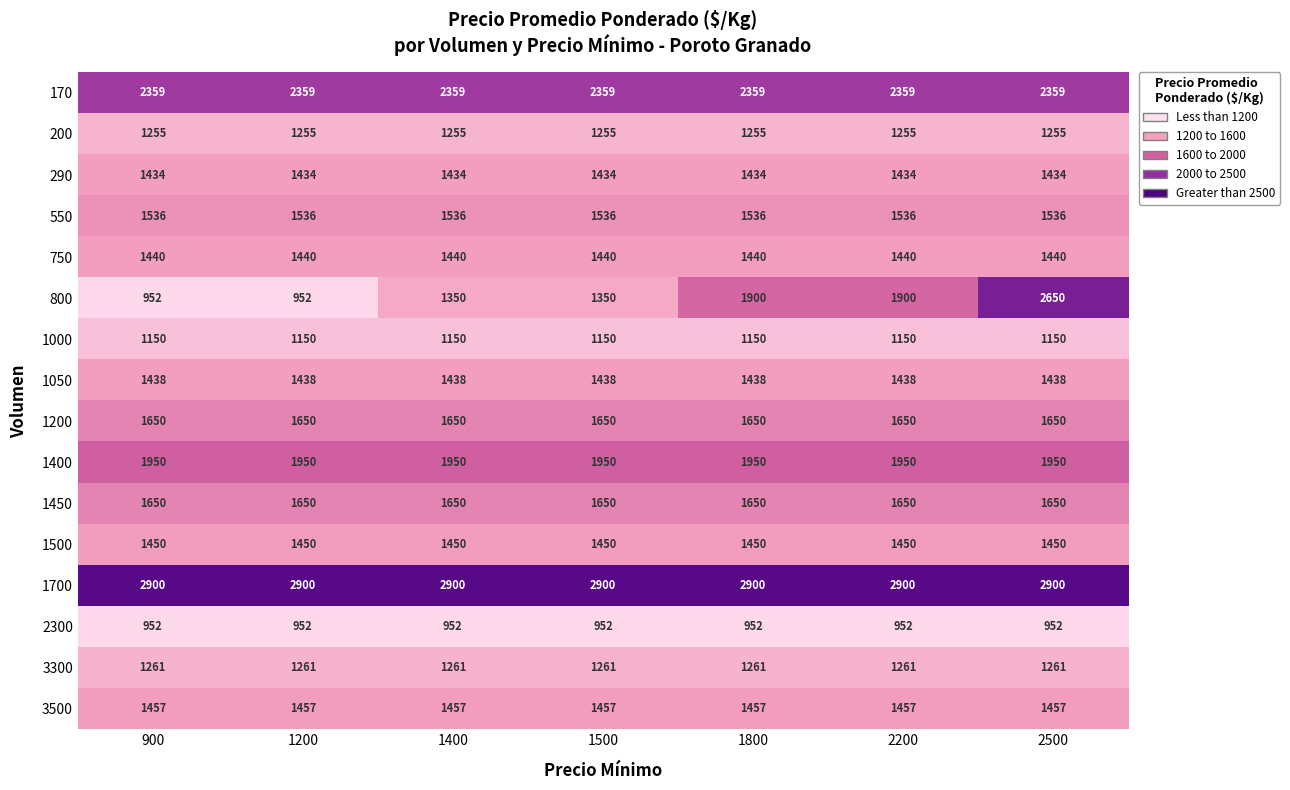

What is the spread (max minus min) of values at 2500?

1948